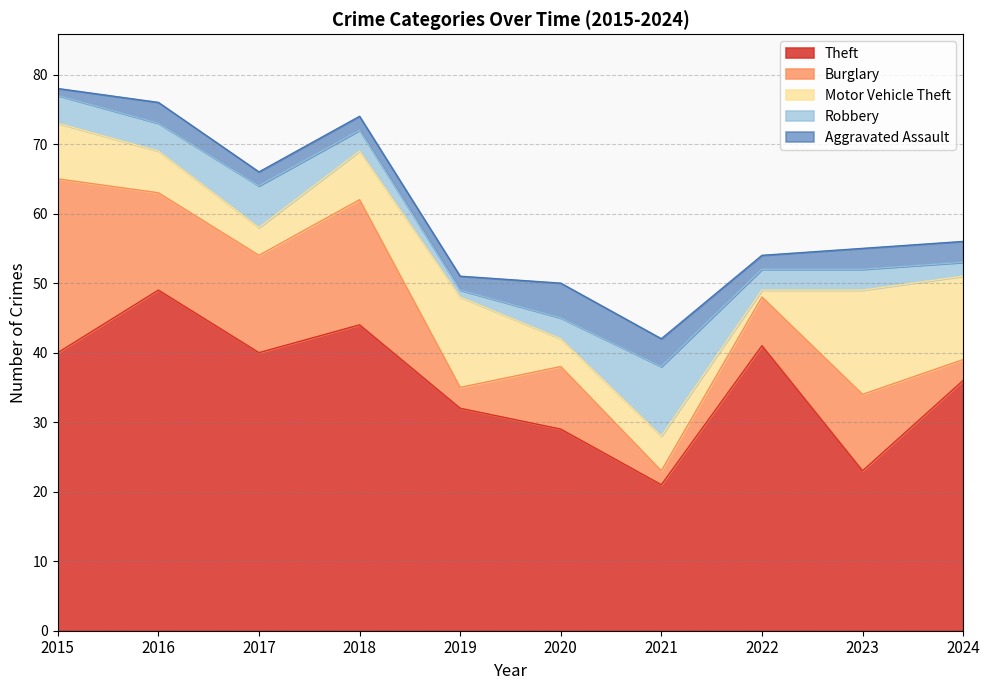

What is the value of the Burglary point at the 8th from the left?

7